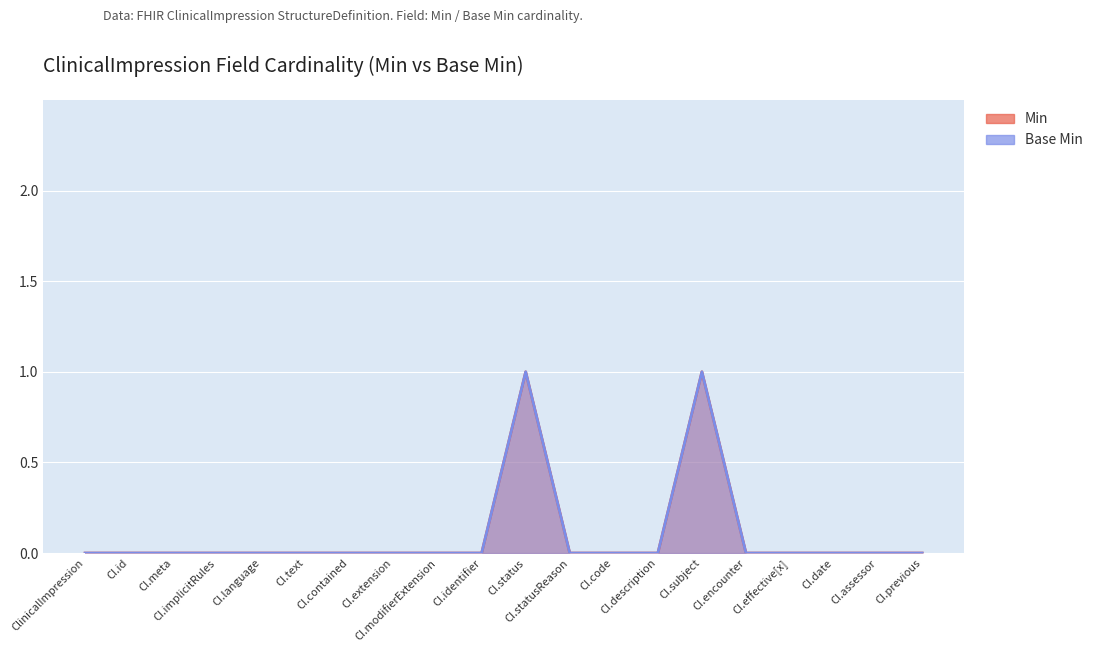

Reading right to left, list all the values displayed in this chart.

Min: 0	0	0	0	0	1	0	0	0	1	0	0	0	0	0	0	0	0	0	0
Base Min: 0	0	0	0	0	1	0	0	0	1	0	0	0	0	0	0	0	0	0	0